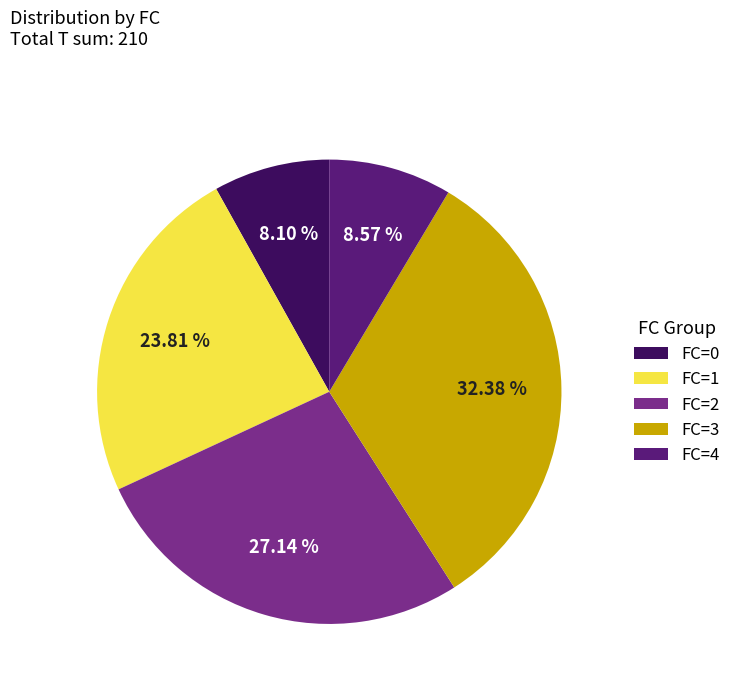

What is the total percentage of FC=4 and FC=0?

16.7%